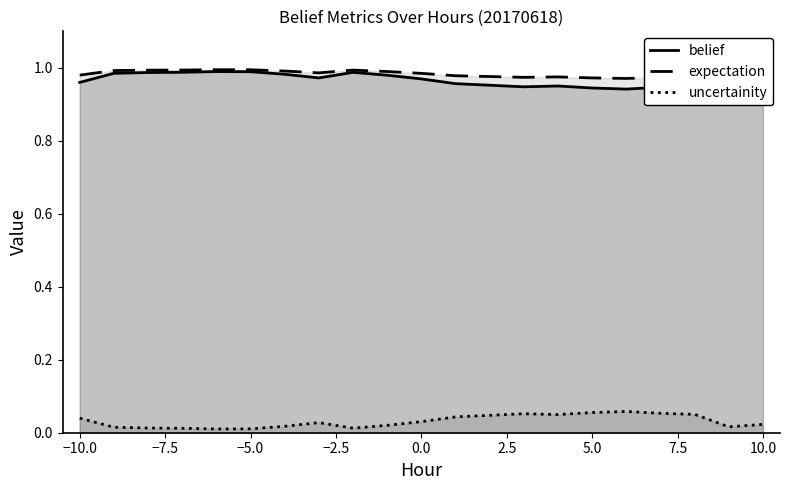

True or false: uncertainity and belief cross at least once.

False